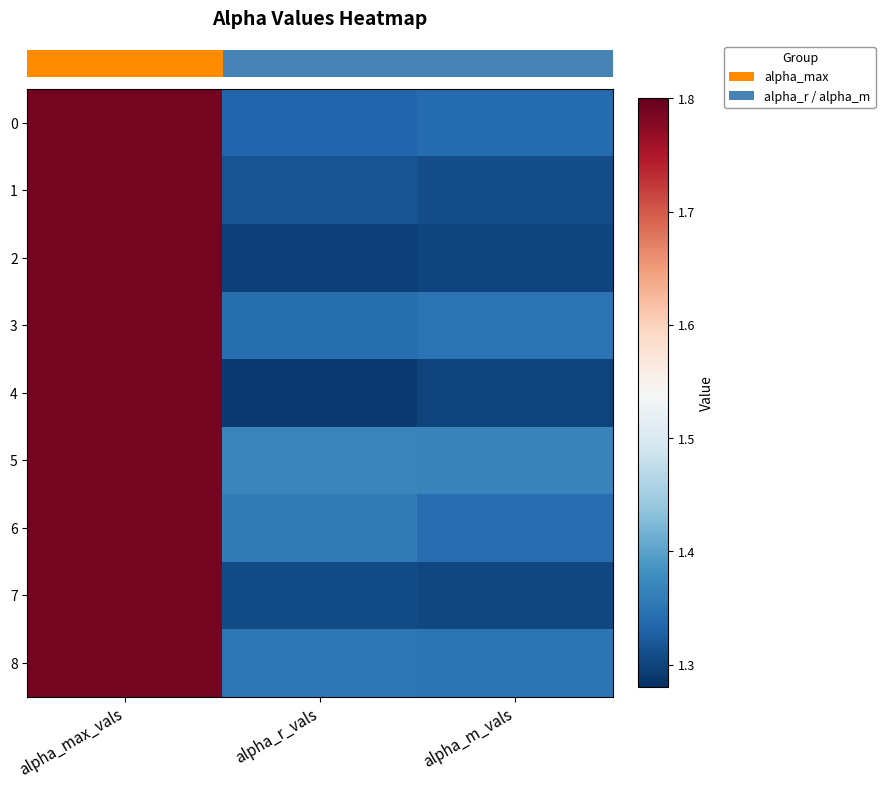

Which label corresponds to the smallest value in the chart?

alpha_r_vals